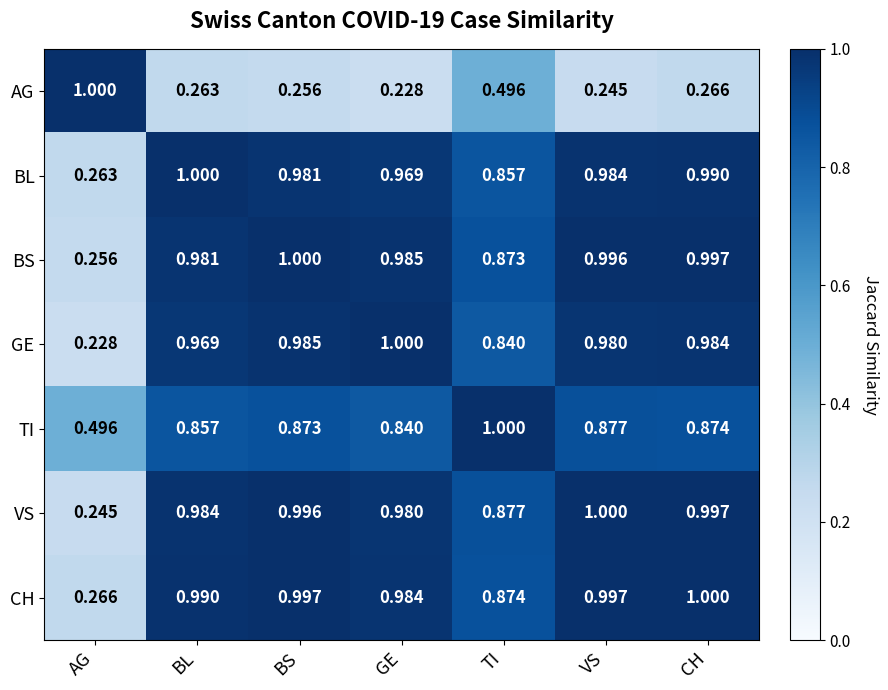

At which label does AG reach its minimum?

GE